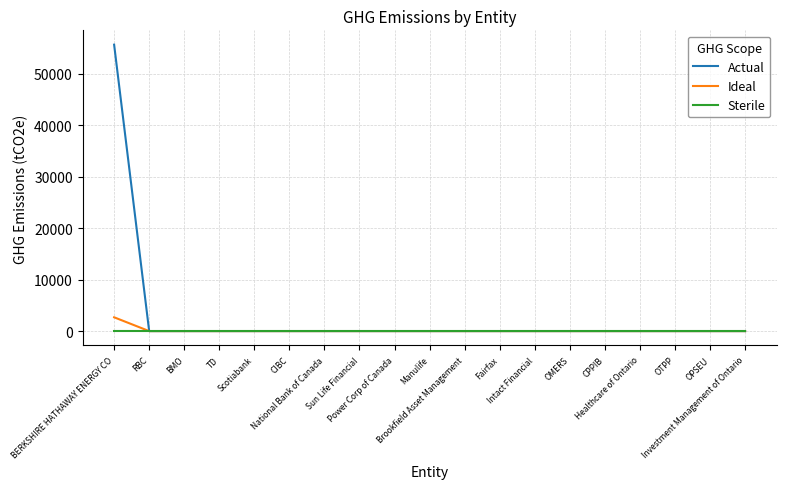

What is the greatest value displayed?

55628.1